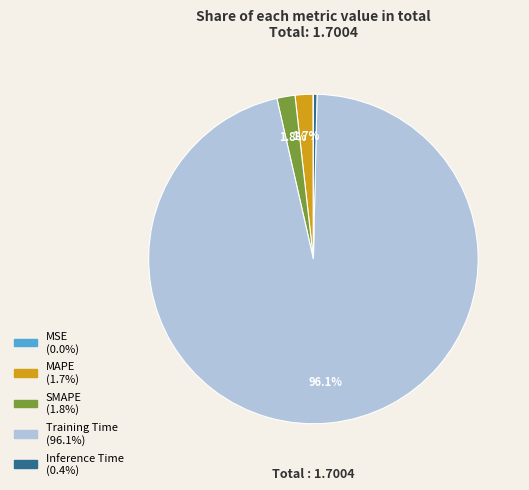

Is SMAPE the majority of the pie?

No